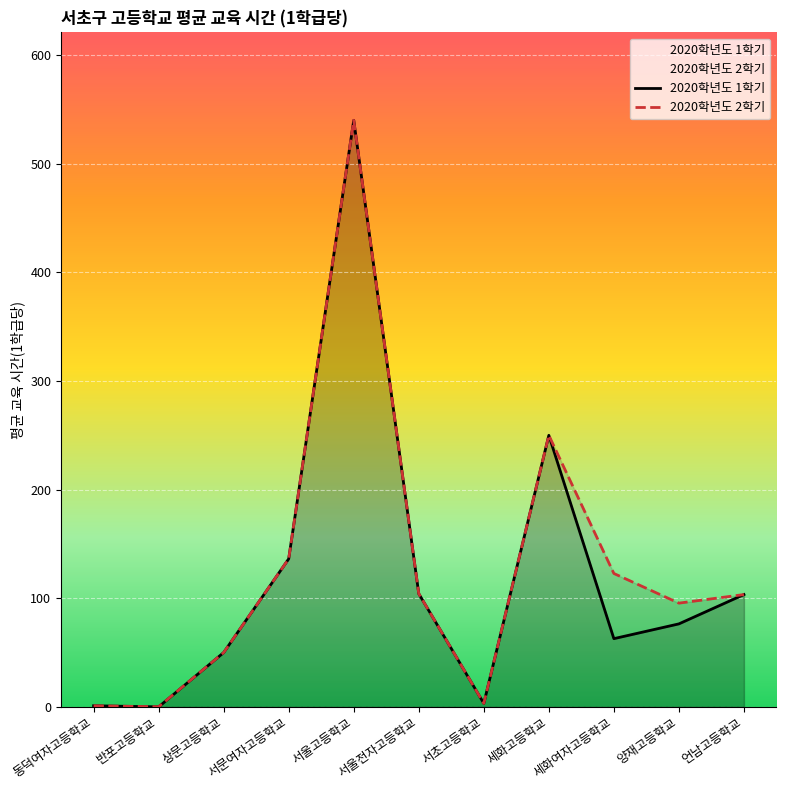

Between 상문고등학교 and 양재고등학교, which series saw the biggest shift?

2020학년도 2학기